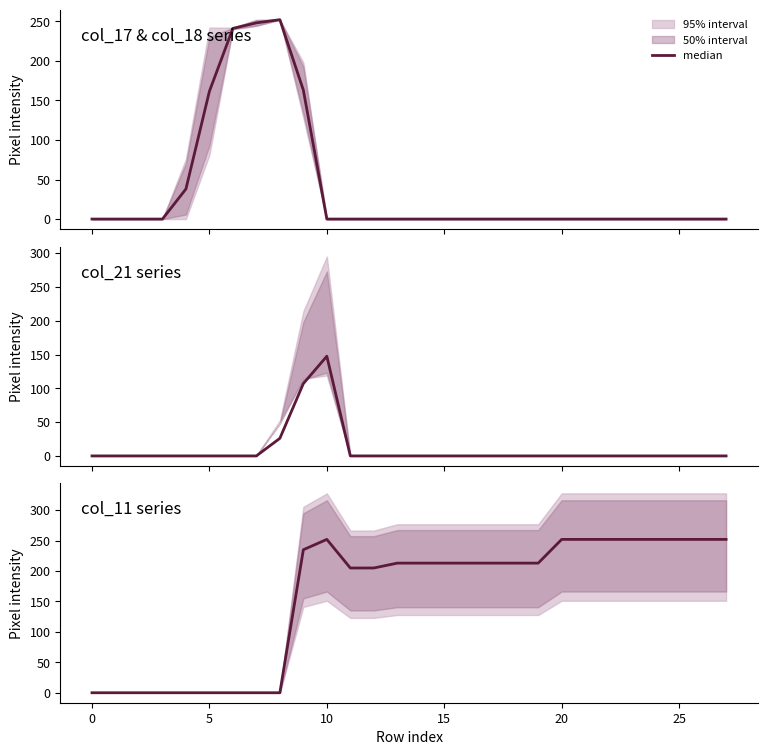

What is the sum of the values at 18 and 22?

465